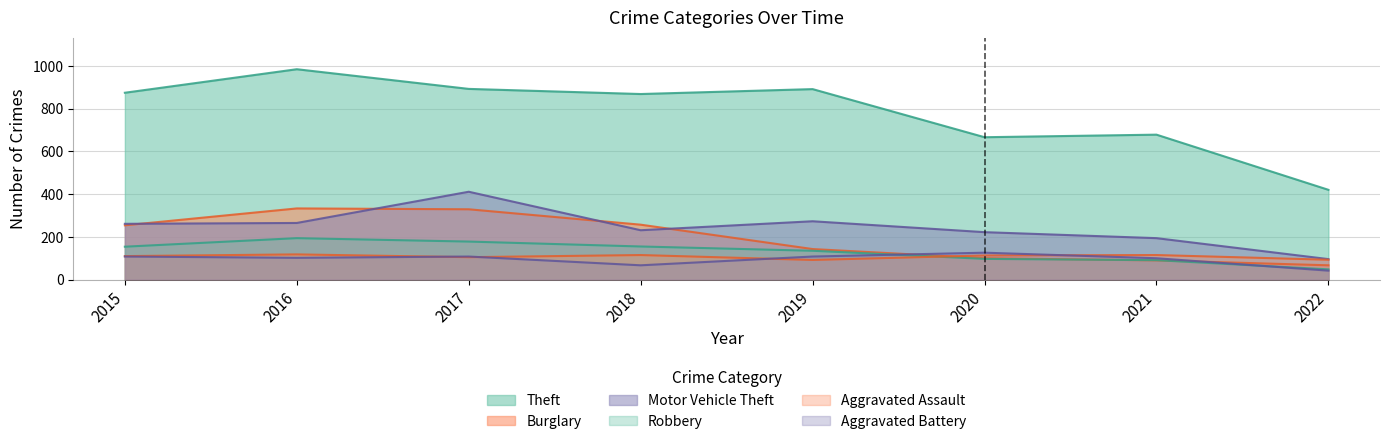

At which label does Burglary first exceed 254?

2016